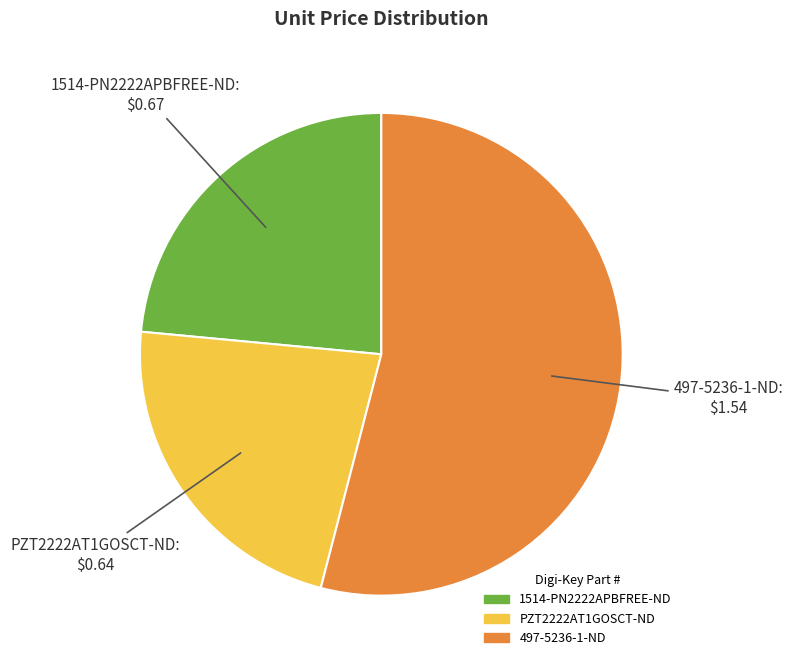

Rank the categories by value from highest to lowest.

497-5236-1-ND, 1514-PN2222APBFREE-ND, PZT2222AT1GOSCT-ND